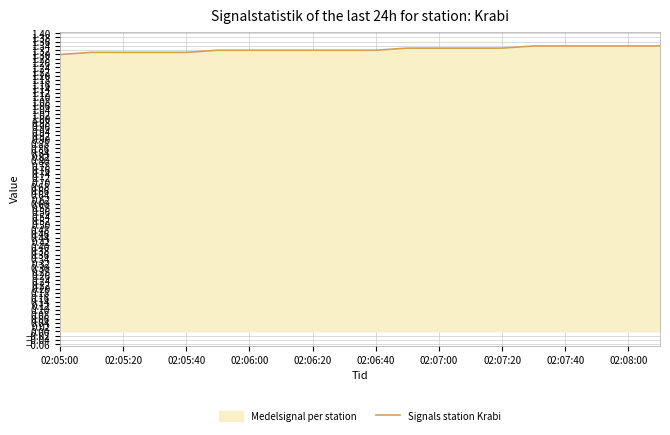

True or false: the data shows 1.9 at 02:06:00.

False